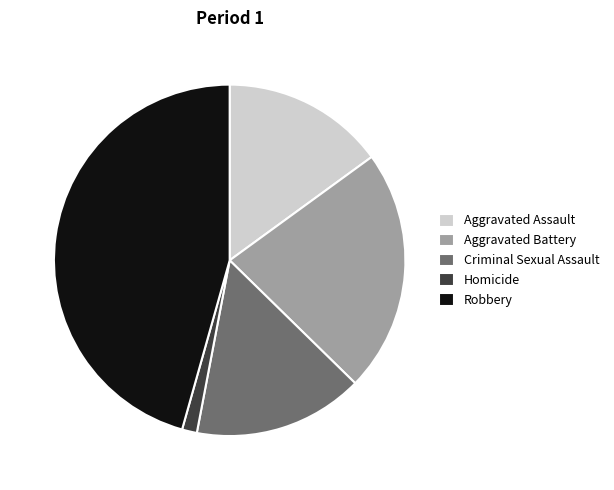

Which has a higher value, Homicide or Robbery?

Robbery